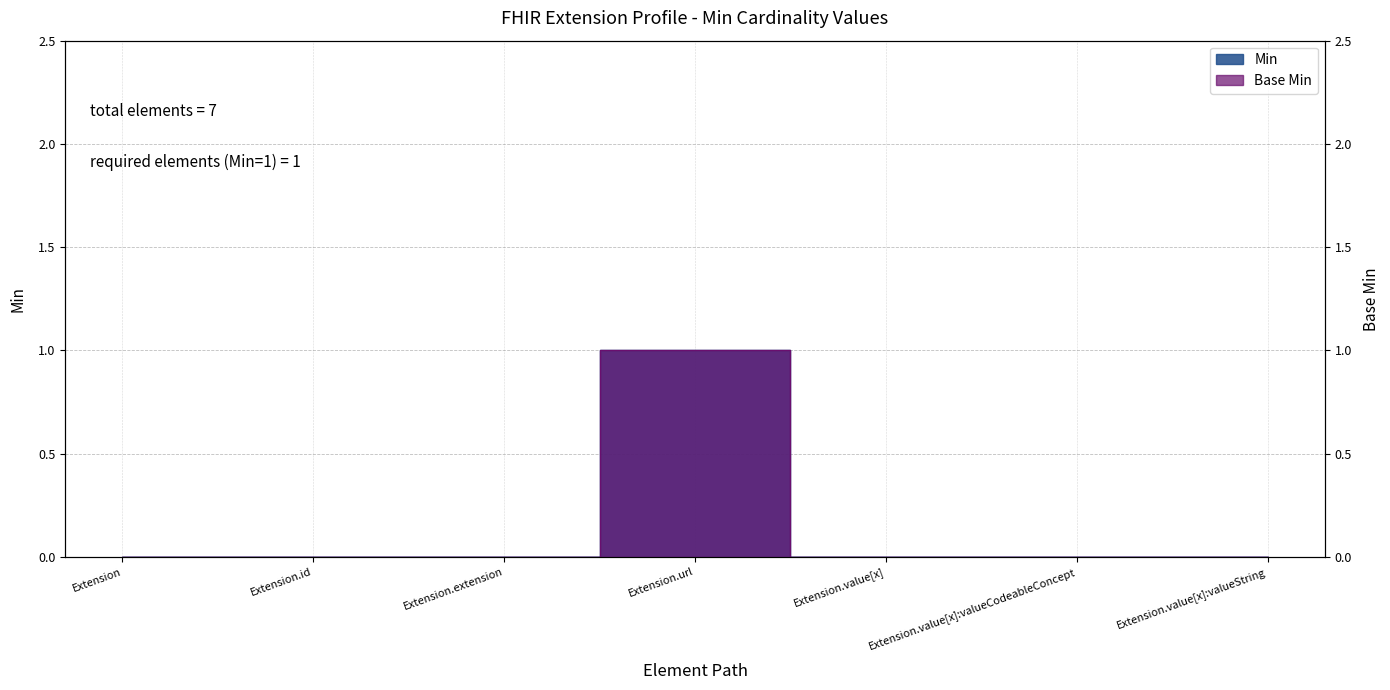

How many data points in Min are above 0?

1